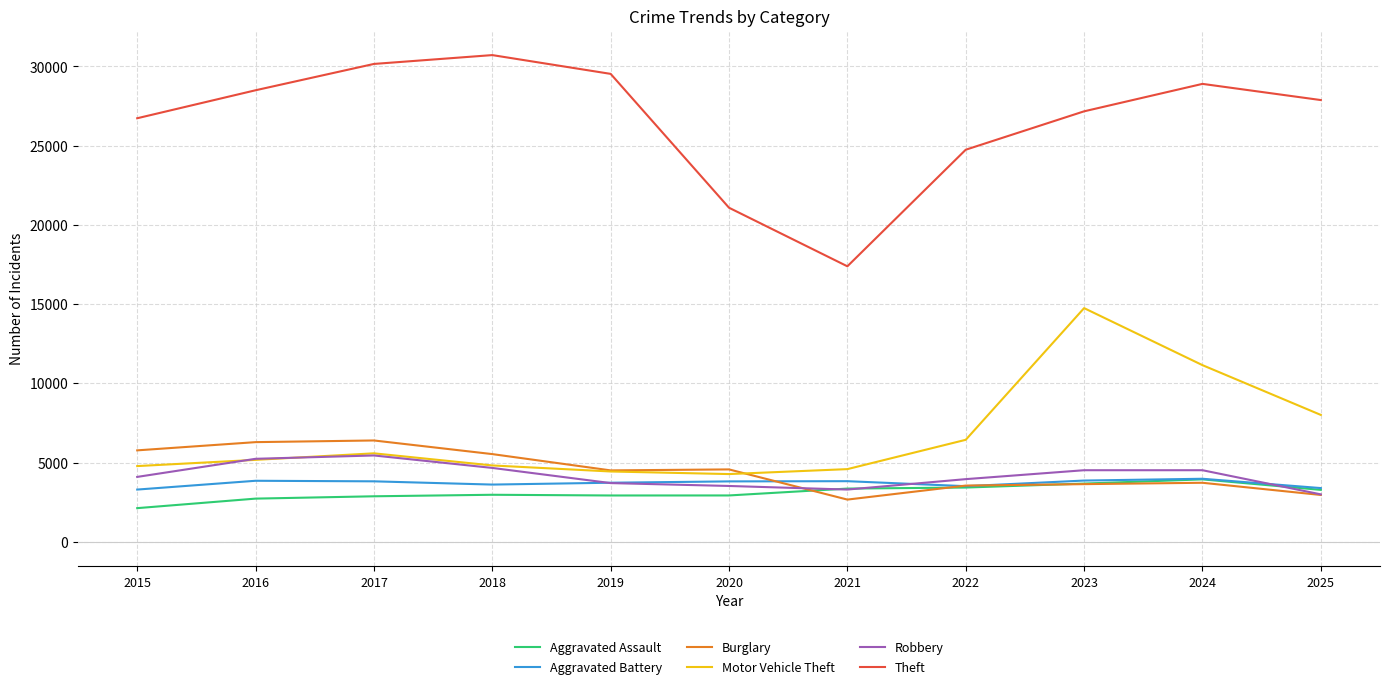

Which series has the largest total across all categories?

Theft